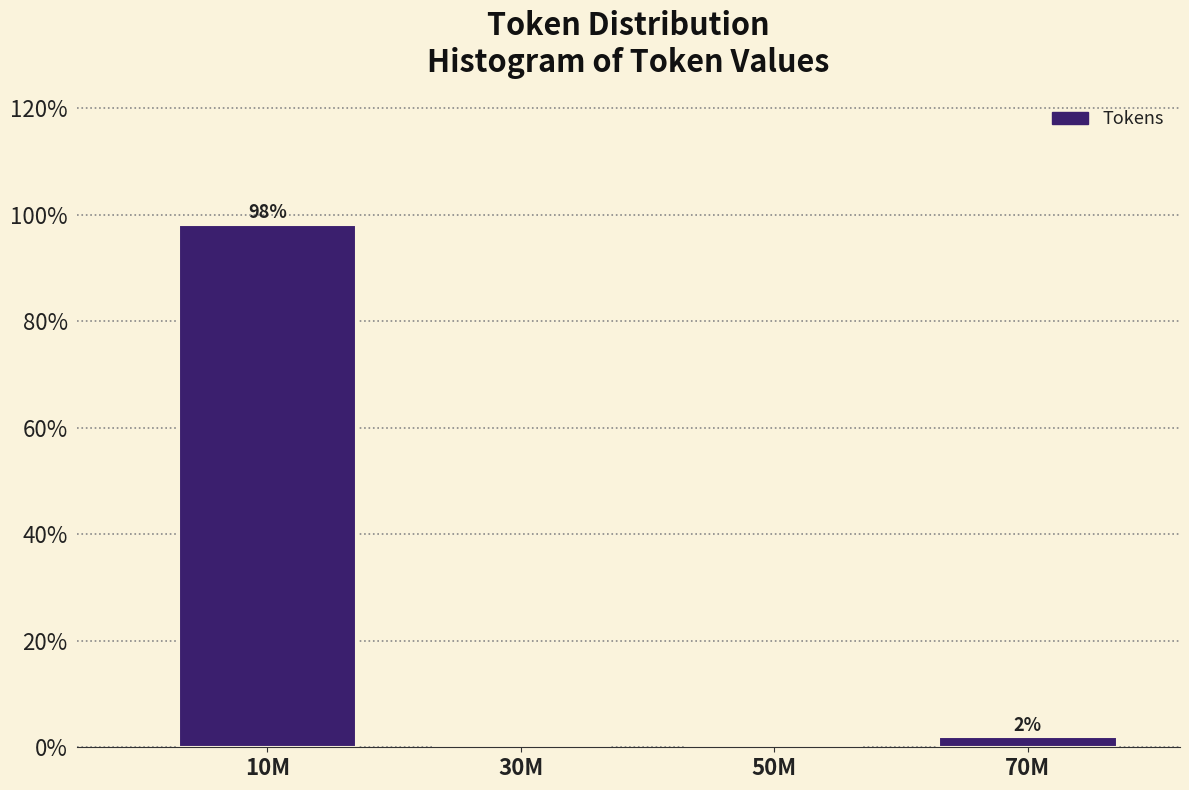

What is the sum of all values?

100.0